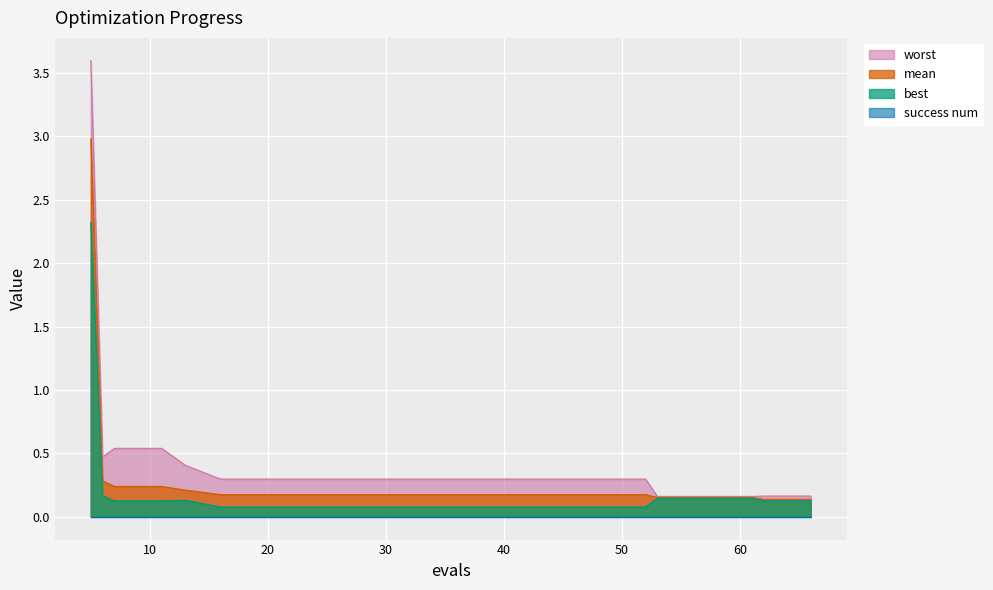

Which series has the largest total across all categories?

worst